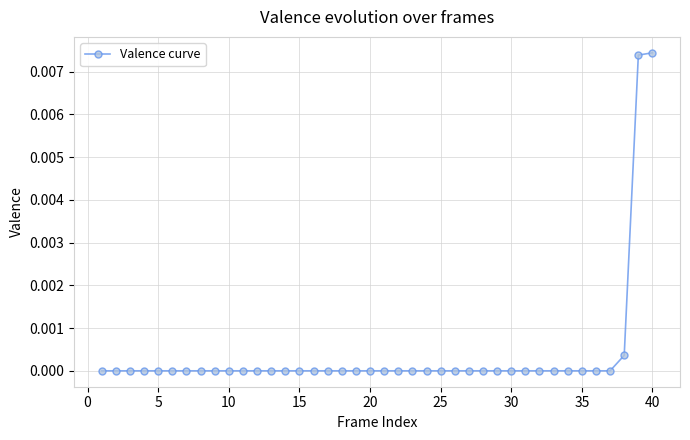

How many series are shown in this chart?

1